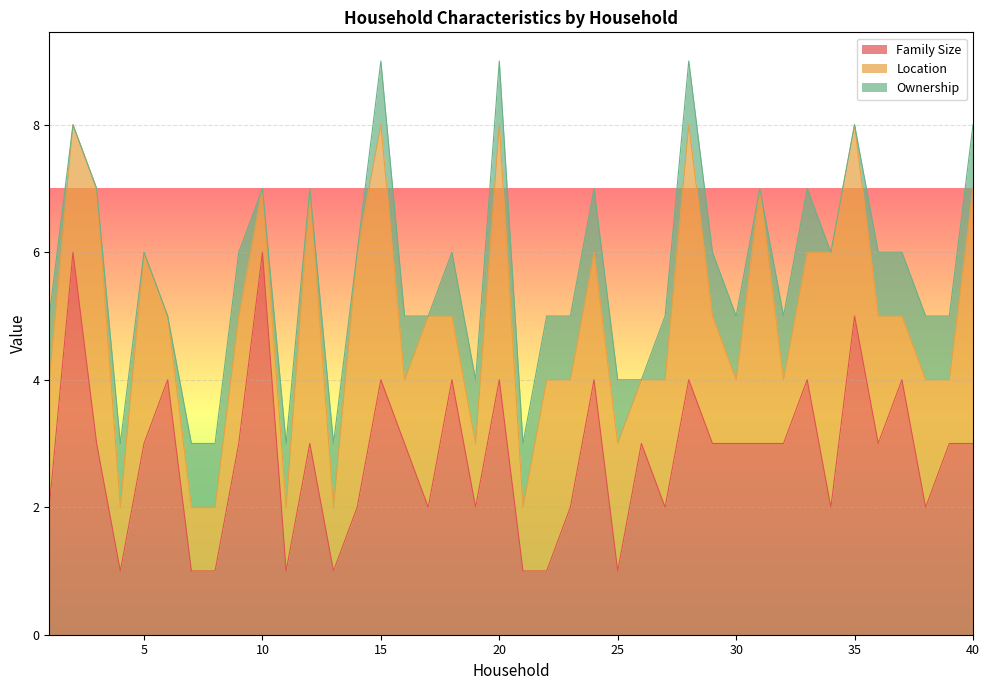

What is the highest value of the Family Size series?

6